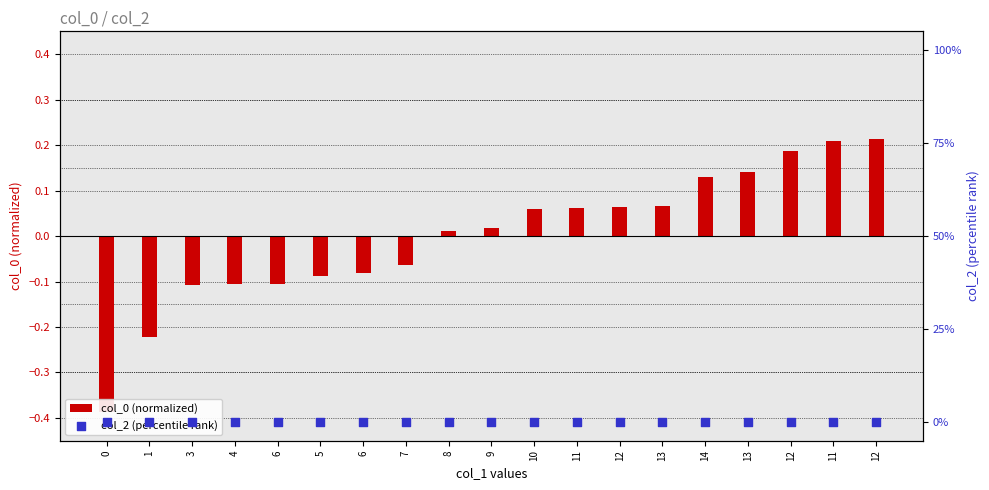

Which series contains the lowest Y value?

col_0 (normalized)